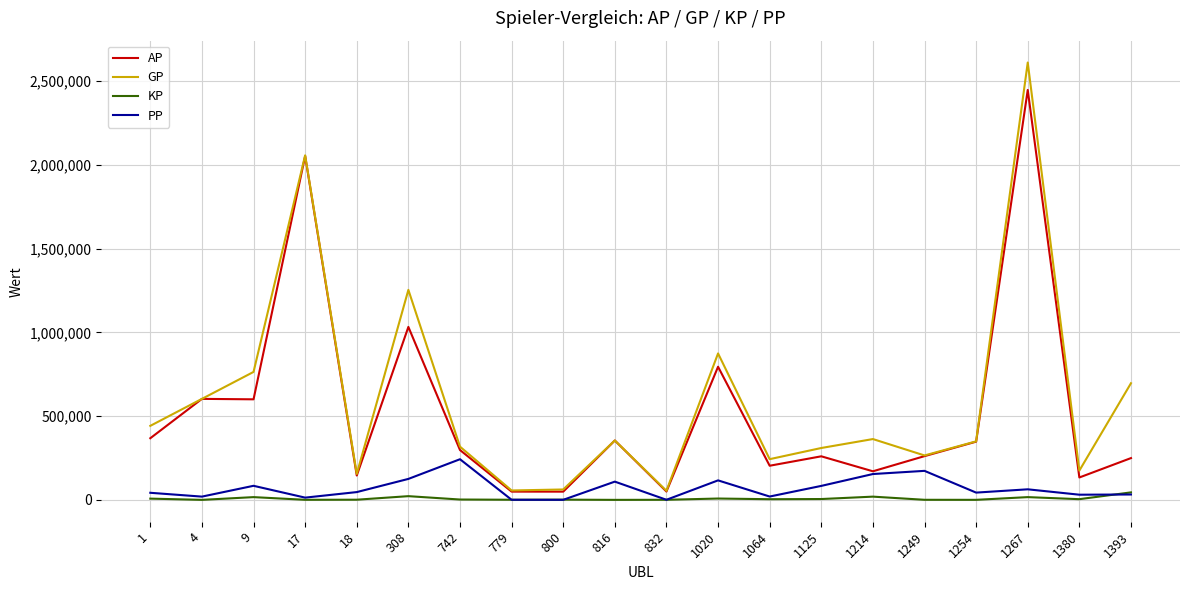

At which label does PP first exceed 46413?

9